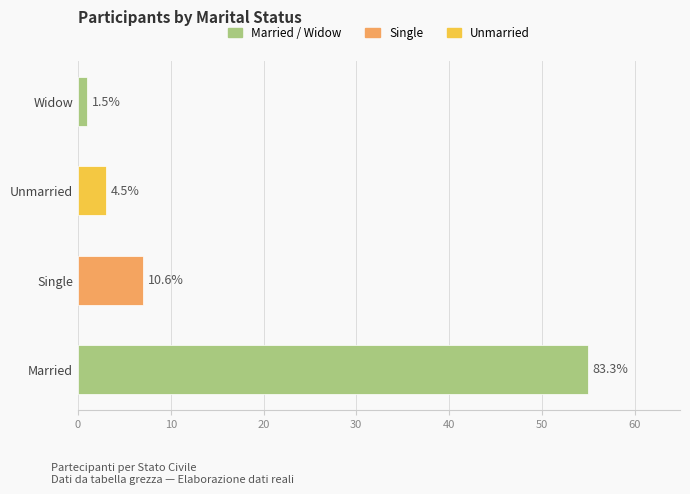

Are the bars horizontal?

Yes